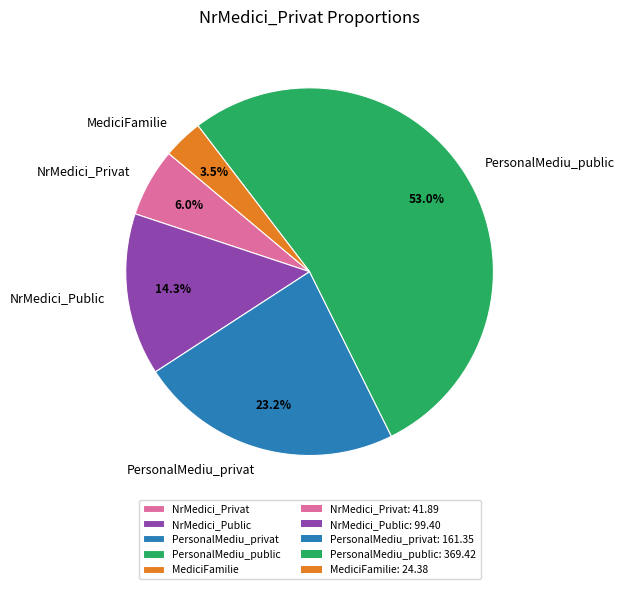

The NrMedici_Public slice represents 14% of the pie. True or false?

True